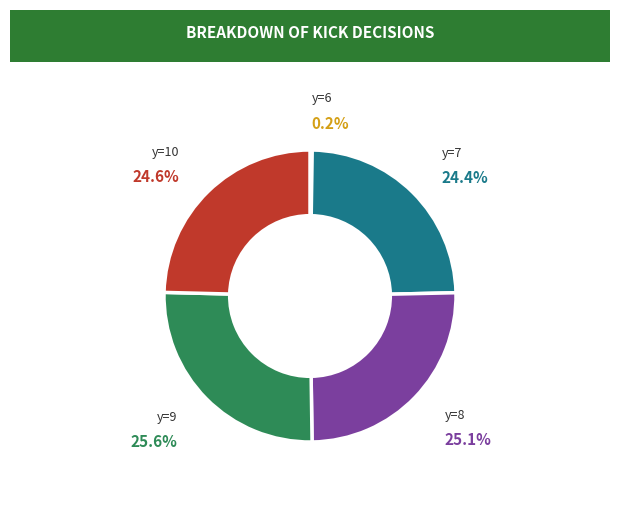

To the nearest percent, what is the average slice percentage?

20%